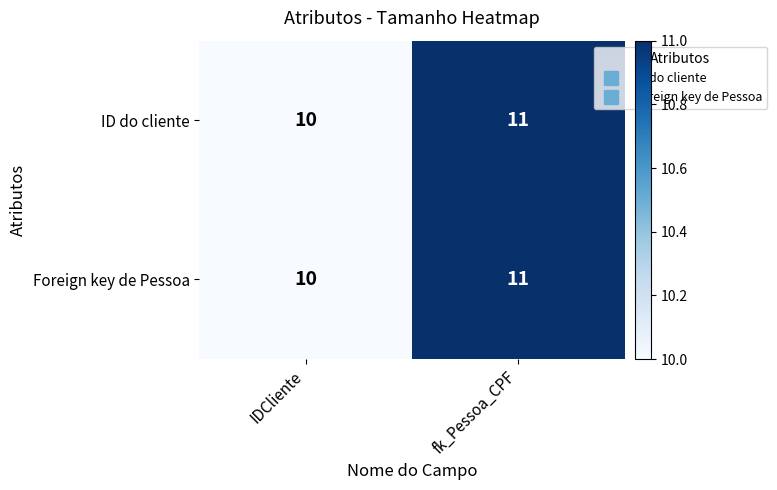

What is the smallest value displayed?

10